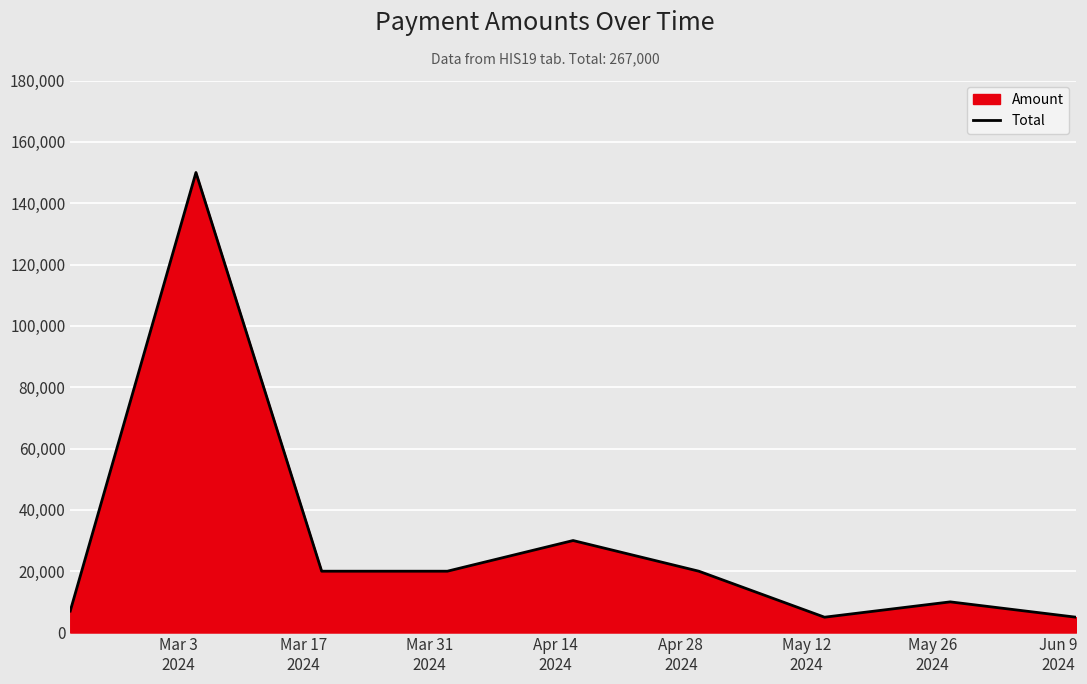

What is the smallest value displayed?

5000